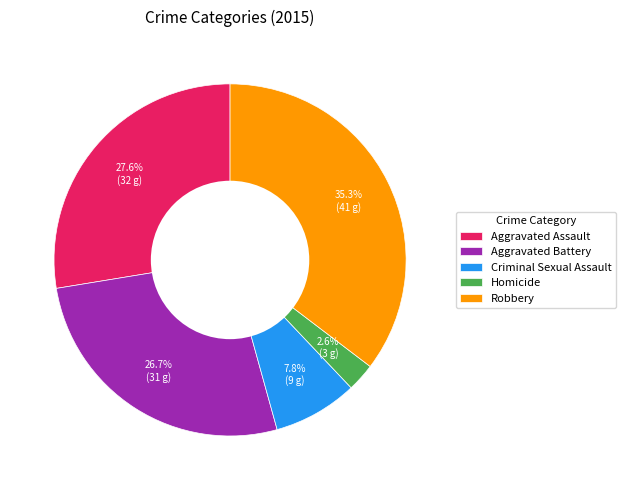

Between Criminal Sexual Assault and Homicide, which is larger?

Criminal Sexual Assault